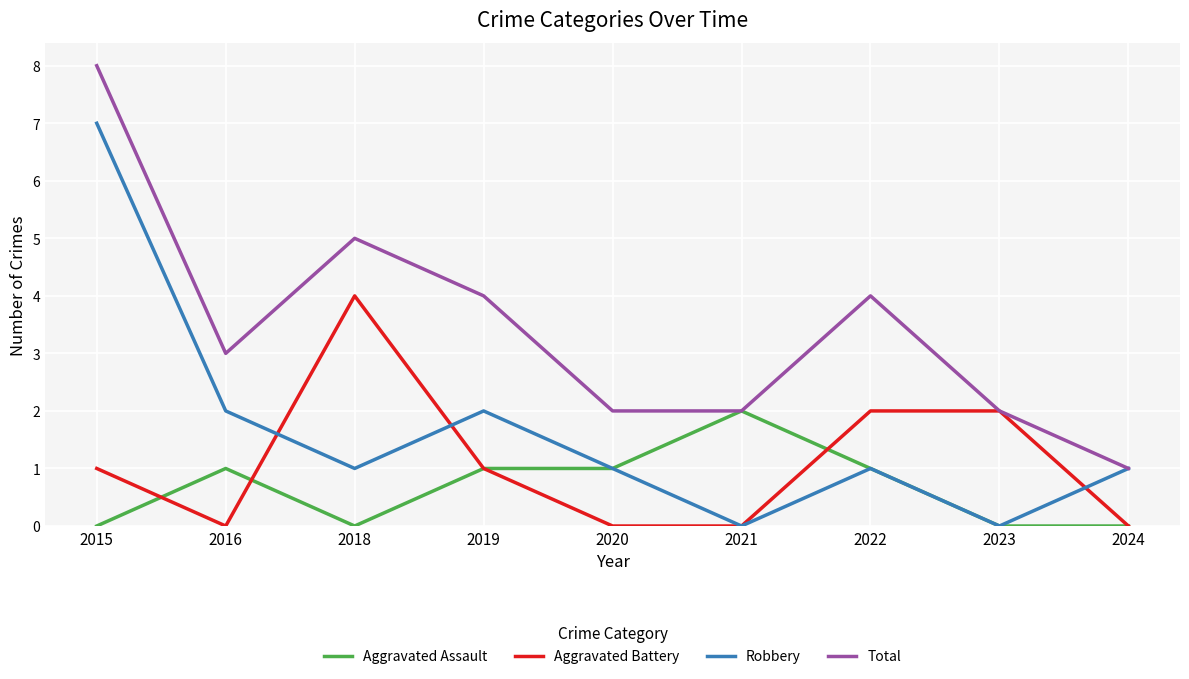

Reading left to right, what are all the values shown in this chart?

Aggravated Assault: 2015=0	2016=1	2018=0	2019=1	2020=1	2021=2	2022=1	2023=0	2024=0
Aggravated Battery: 2015=1	2016=0	2018=4	2019=1	2020=0	2021=0	2022=2	2023=2	2024=0
Robbery: 2015=7	2016=2	2018=1	2019=2	2020=1	2021=0	2022=1	2023=0	2024=1
Total: 2015=8	2016=3	2018=5	2019=4	2020=2	2021=2	2022=4	2023=2	2024=1